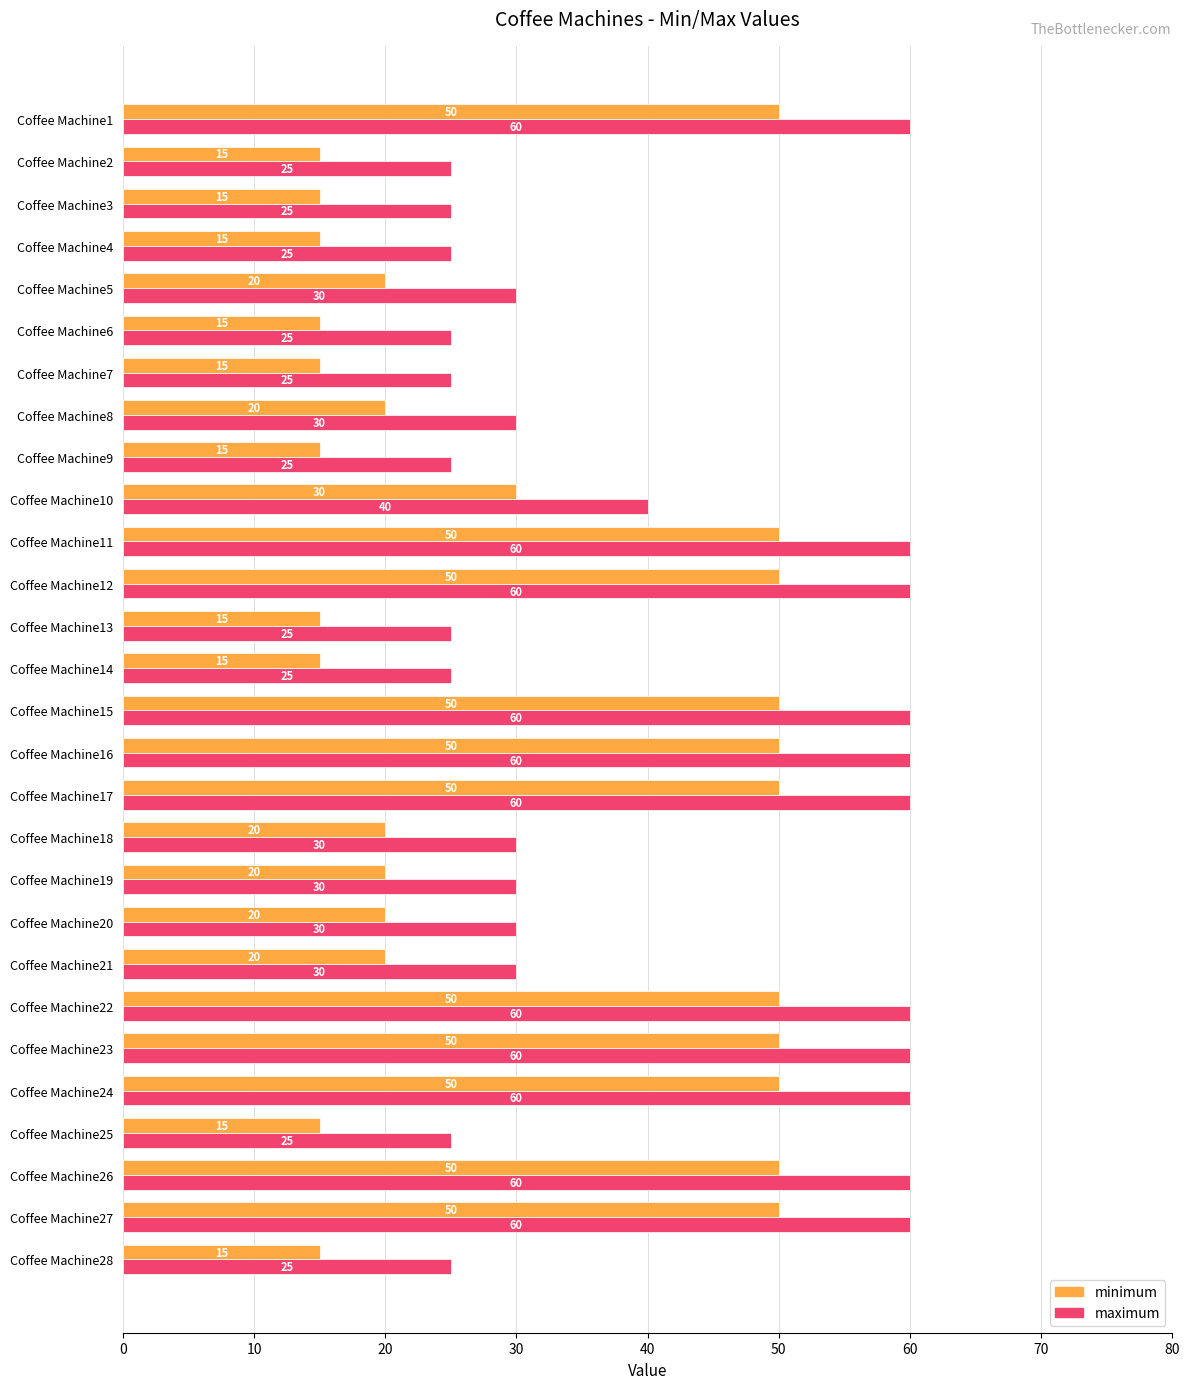

Count the maximum values in the range 25 to 60.

28